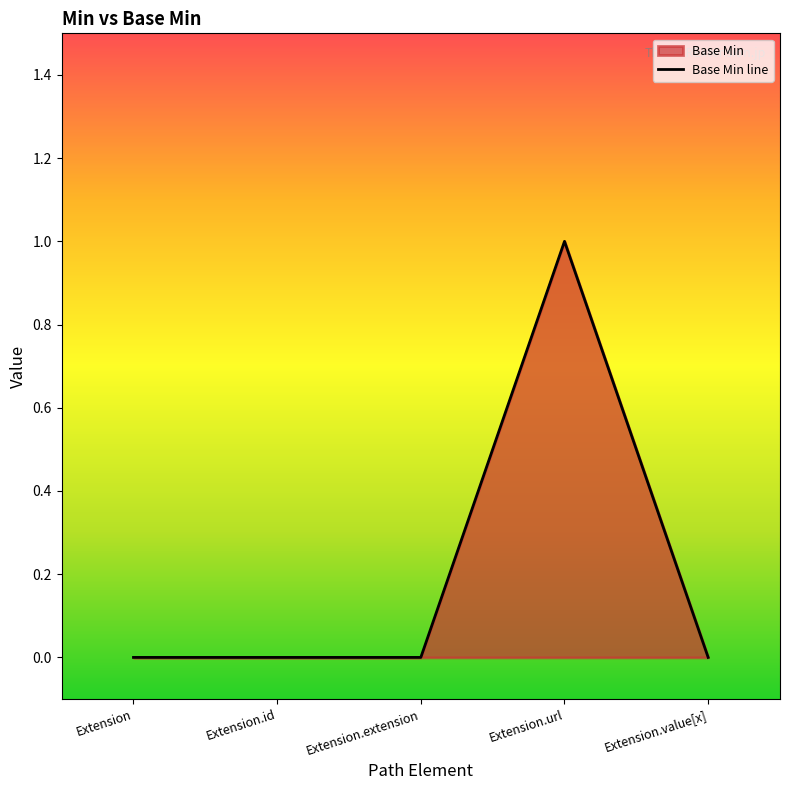

What is the label of the 3rd point from the left?

Extension.extension